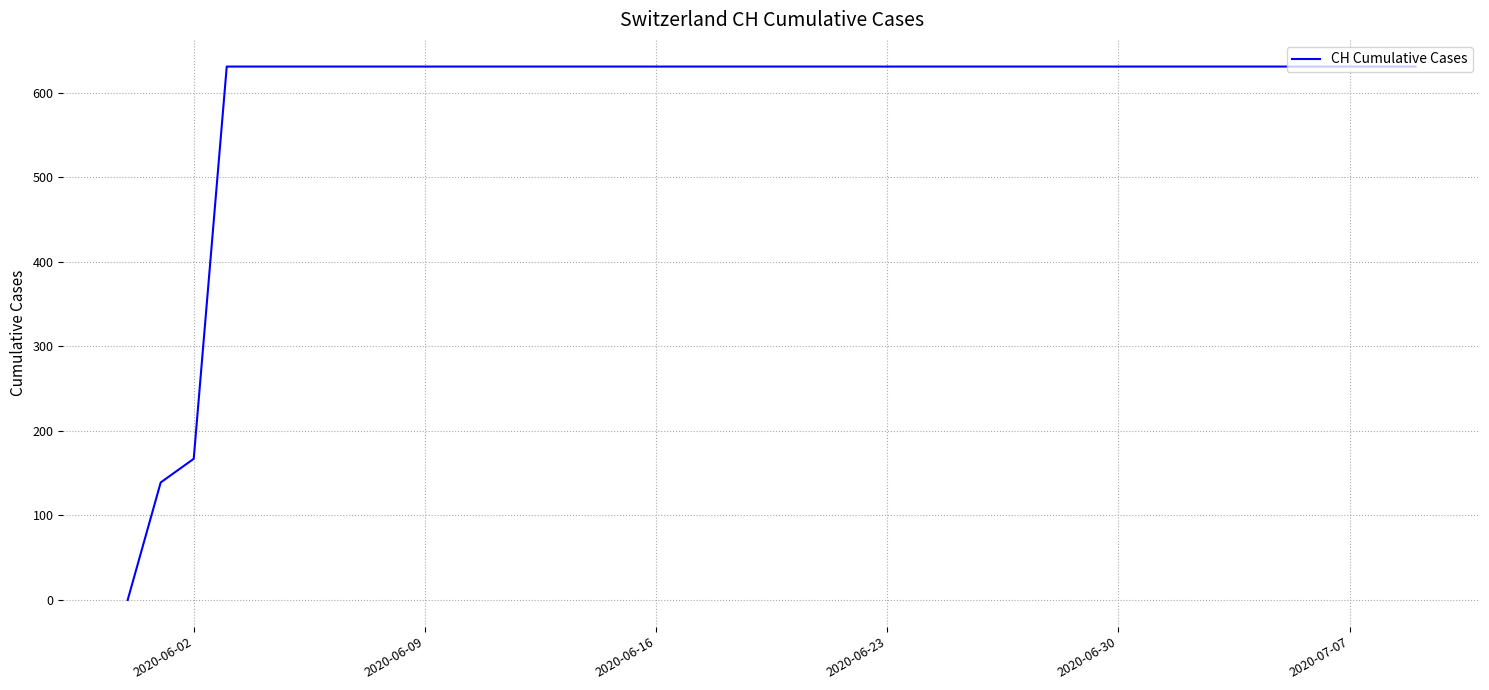

How many series are shown in this chart?

1